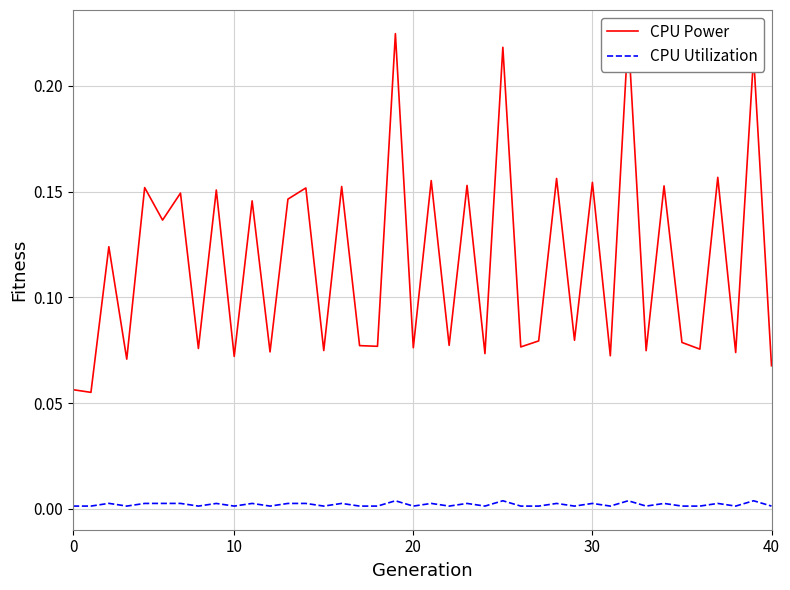

Which series has the largest range (max minus min)?

CPU Power